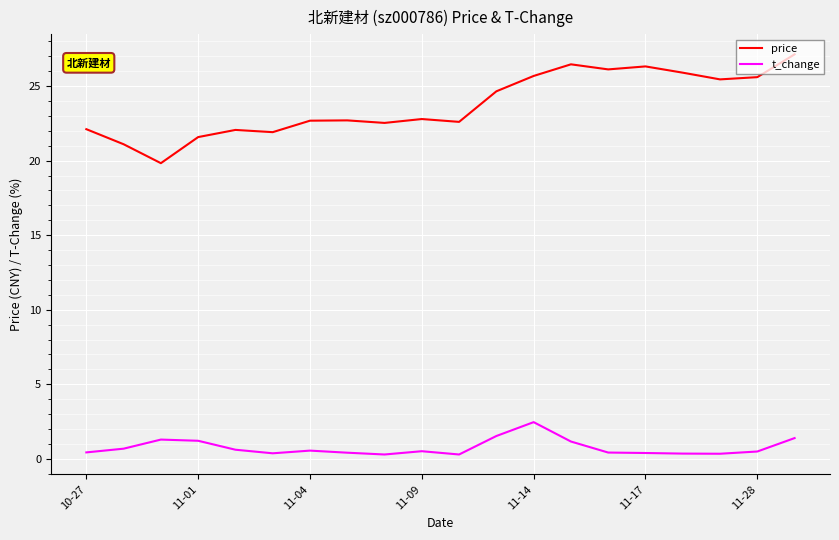

What is the maximum value for t_change?

2.5